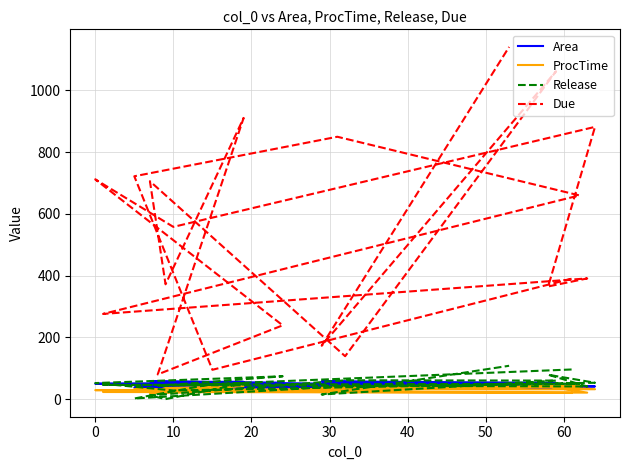

What is the label of the 10th point from the right?

10